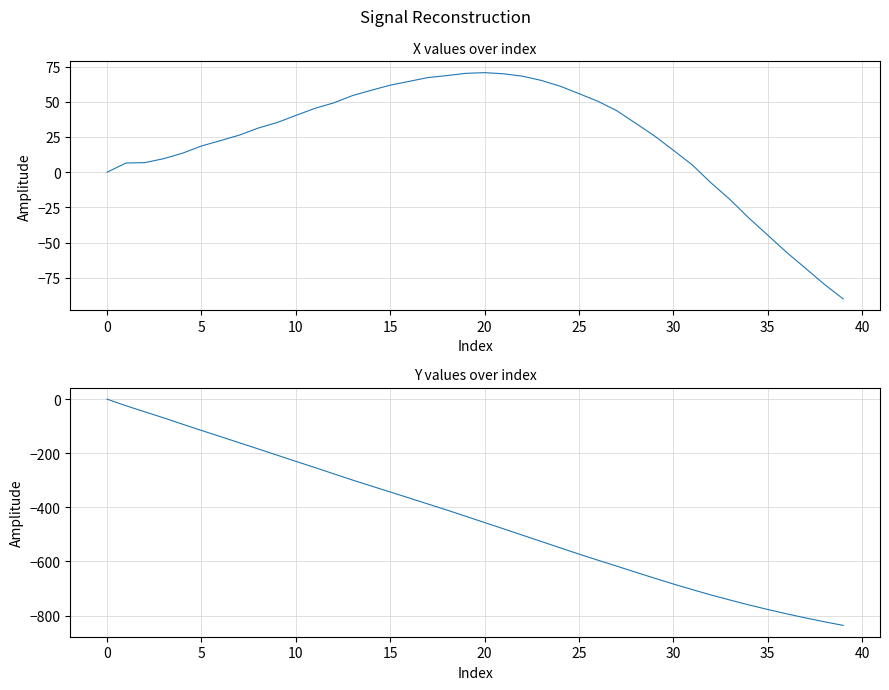

Reading left to right, extract all data points from this chart.

x: 0.0	6.5	6.8	9.6	13.5	18.6	22.4	26.3	31.3	35.2	40.3	45.3	49.2	54.4	58.2	61.8	64.5	67.2	68.6	70.2	70.7	69.9	68.2	65.2	61.1	55.8	50.4	43.7	34.8	25.8	15.6	5.2	-7.6	-19.4	-32.5	-44.7	-56.9	-68.2	-79.6	-90.0
y: 0.0	-24.4	-46.8	-69.3	-92.6	-115.7	-138.2	-161.0	-183.8	-206.8	-229.9	-252.5	-275.9	-298.9	-321.1	-343.1	-365.3	-387.6	-409.8	-432.9	-456.1	-479.2	-502.6	-526.0	-549.4	-572.6	-595.2	-617.1	-639.6	-661.6	-683.3	-703.8	-723.8	-742.5	-760.5	-777.4	-793.4	-808.6	-822.8	-836.3